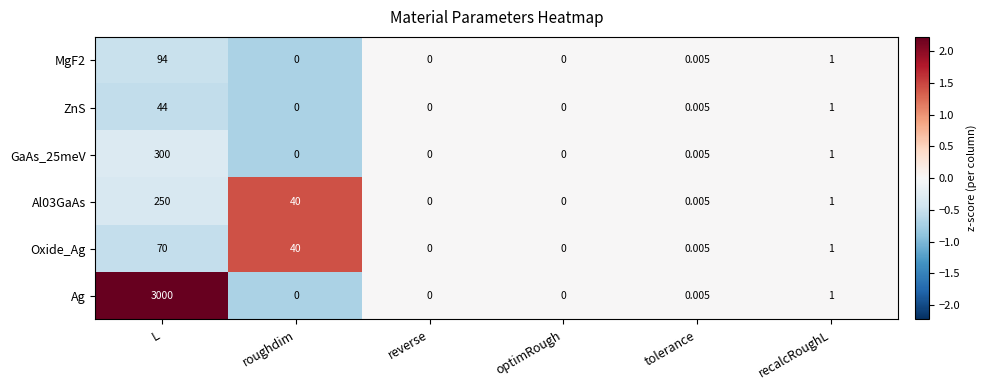

Between L and optimRough, which series saw the biggest shift?

Ag